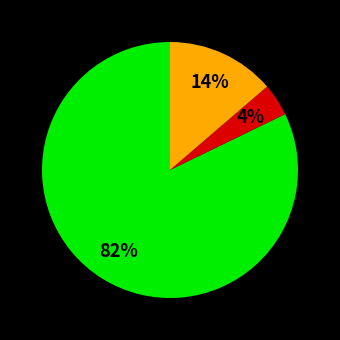

Is there any slice that represents more than half of the pie?

Yes